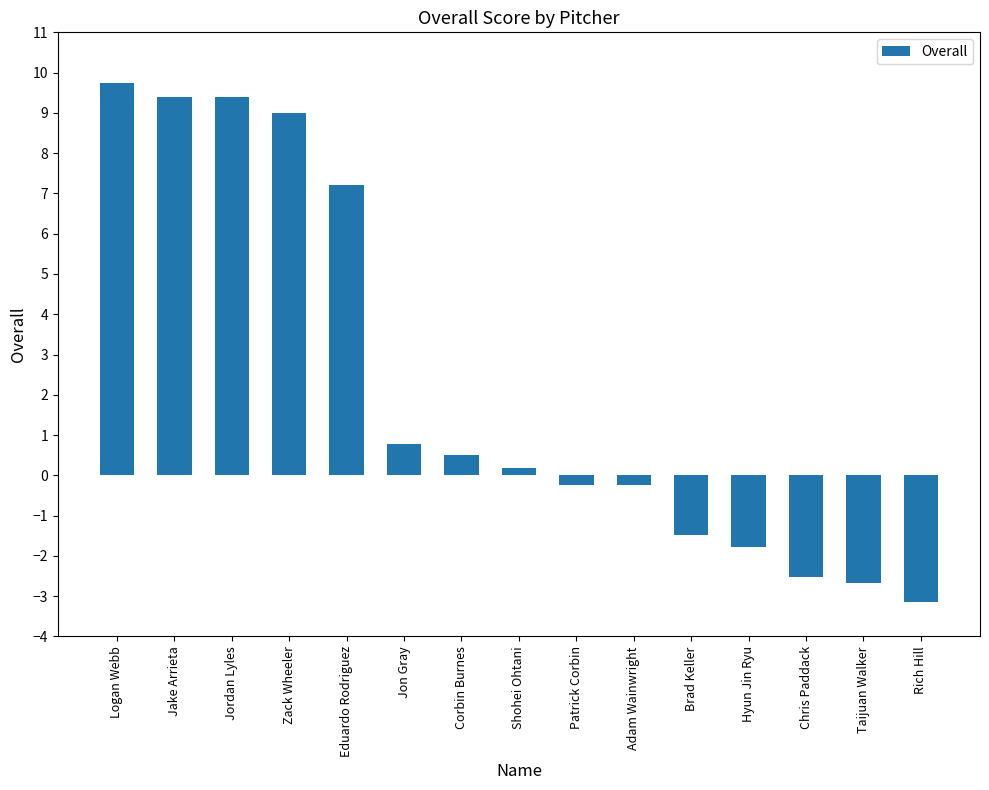

Reading right to left, list all the values displayed in this chart.

-3.1	-2.7	-2.5	-1.8	-1.5	-0.2	-0.2	0.2	0.5	0.8	7.2	9.0	9.4	9.4	9.8